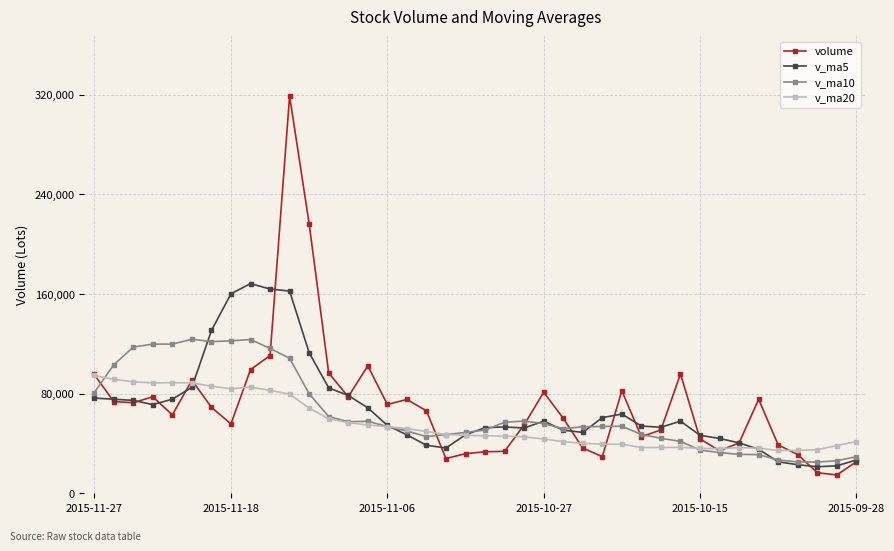

Rank the series by their maximum value, from lowest to highest.

v_ma20, v_ma10, v_ma5, volume